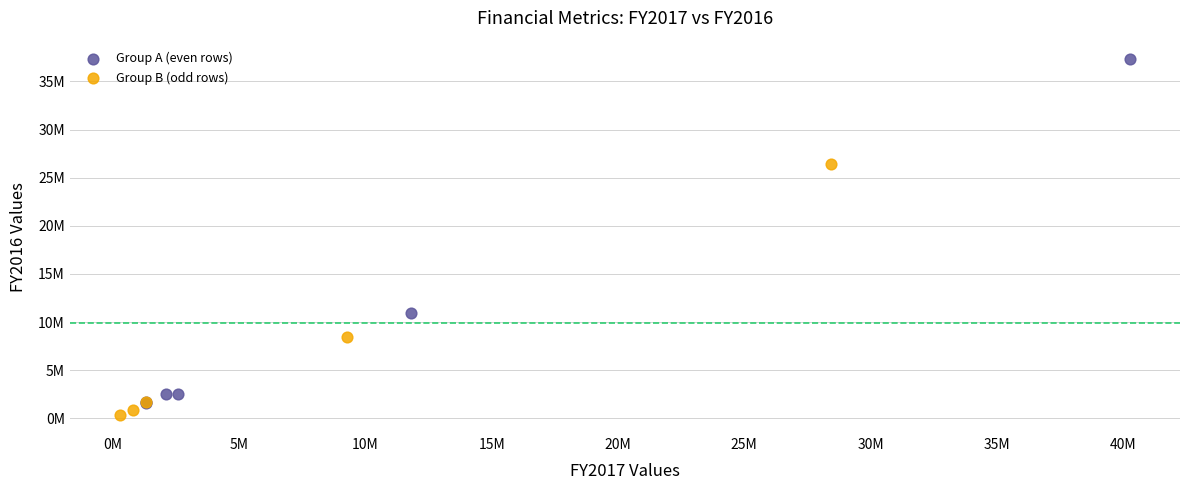

Which series contains the lowest Y value?

Group B (odd rows)